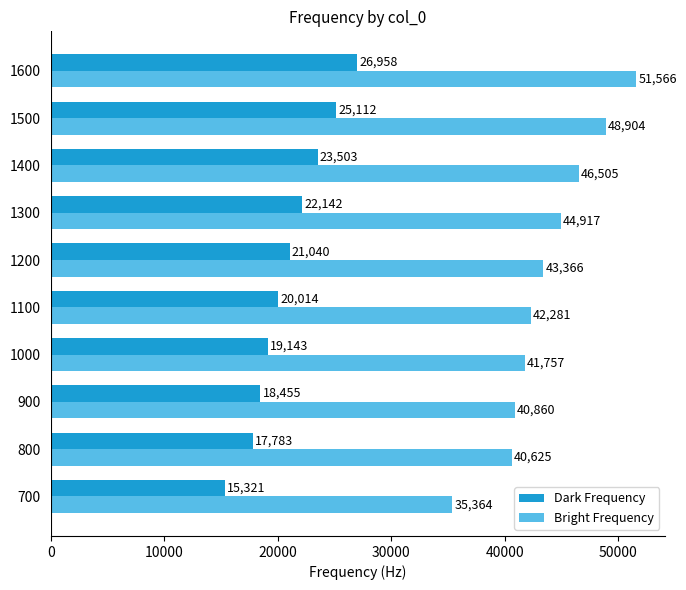

Where is Dark Frequency nearest to the value 21139?

1200